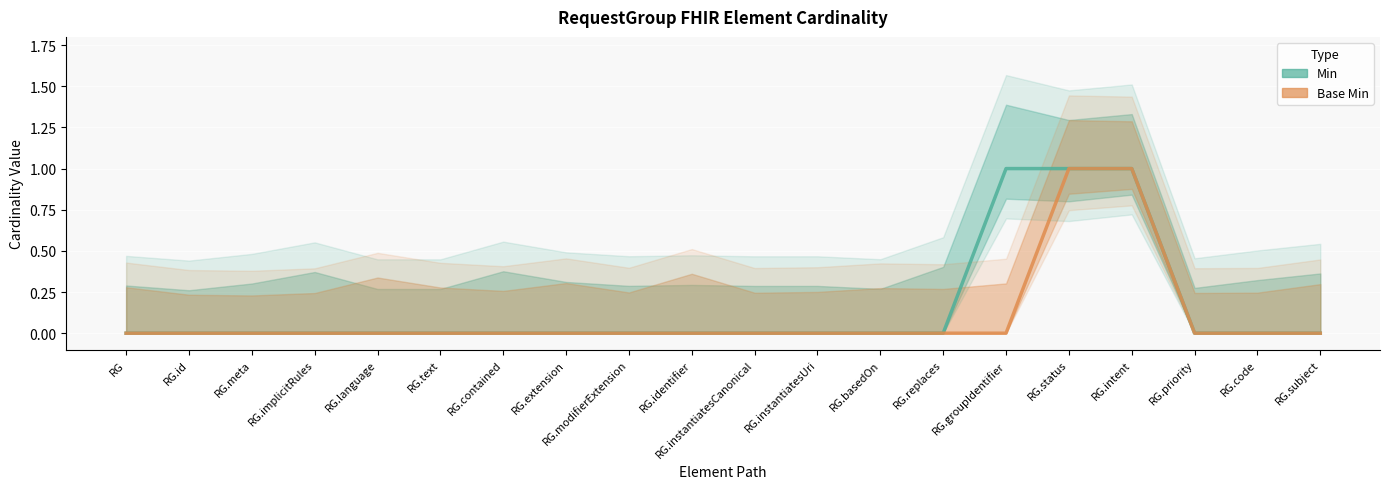

Count the Base Min values in the range 0 to 1.

20